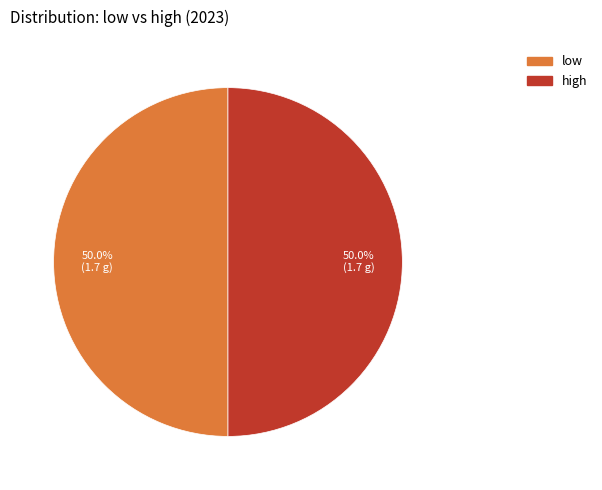

What percentage is NOT represented by high?

50.0%